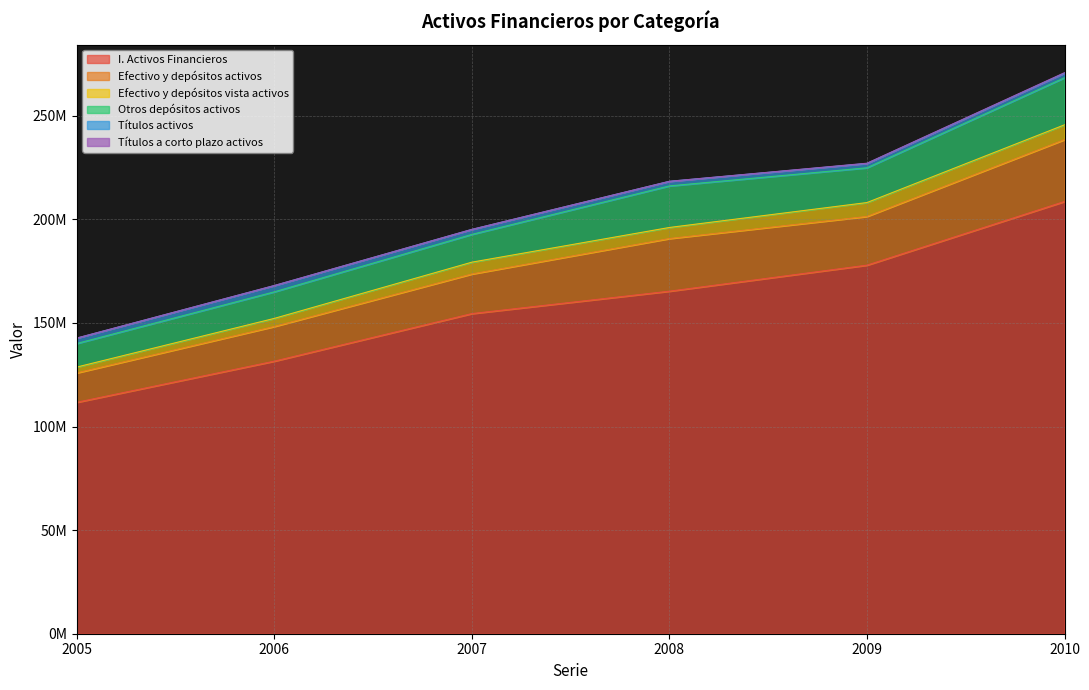

Rank the categories by I. Activos Financieros value from highest to lowest.

2010, 2009, 2008, 2007, 2006, 2005